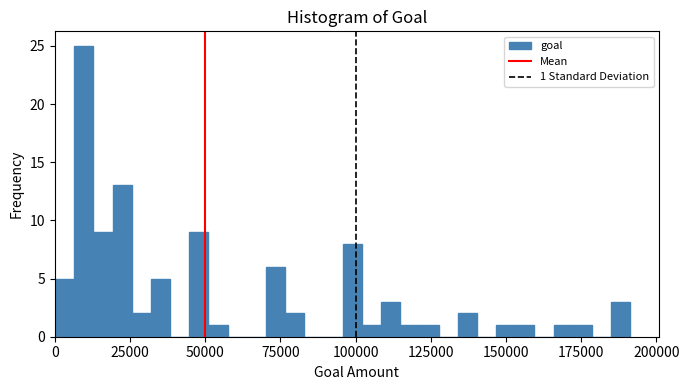

Read against the x-axis, roughly where is the centre of the tallest bar?

10000